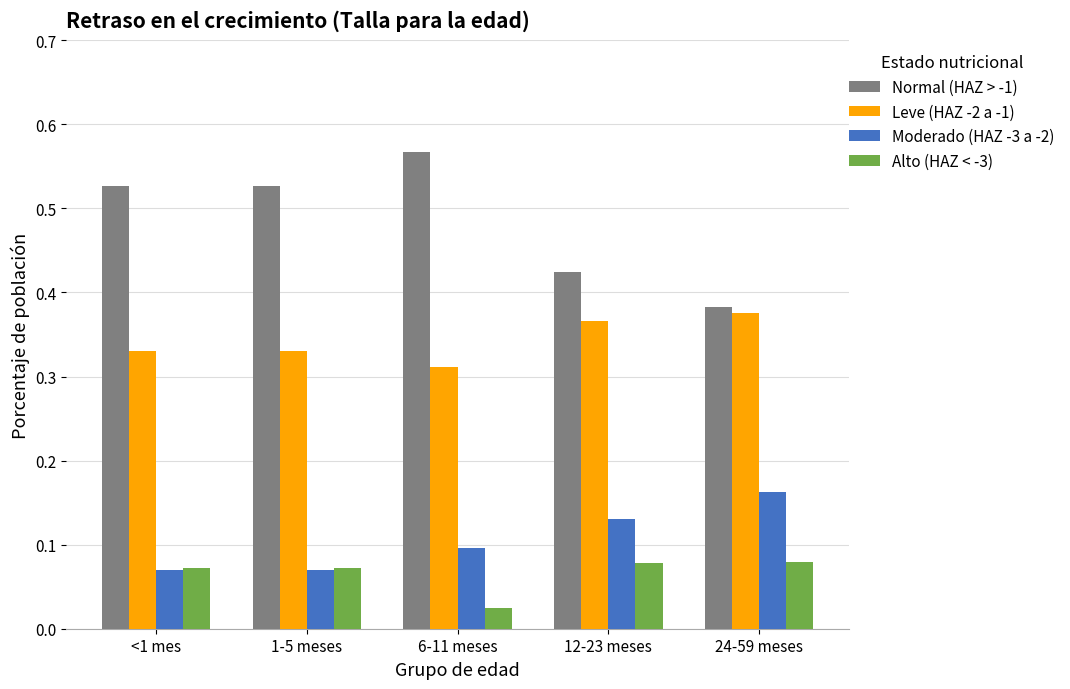

Is it true that Leve (HAZ -2 a -1) equals 0.5 at 12-23 meses?

False